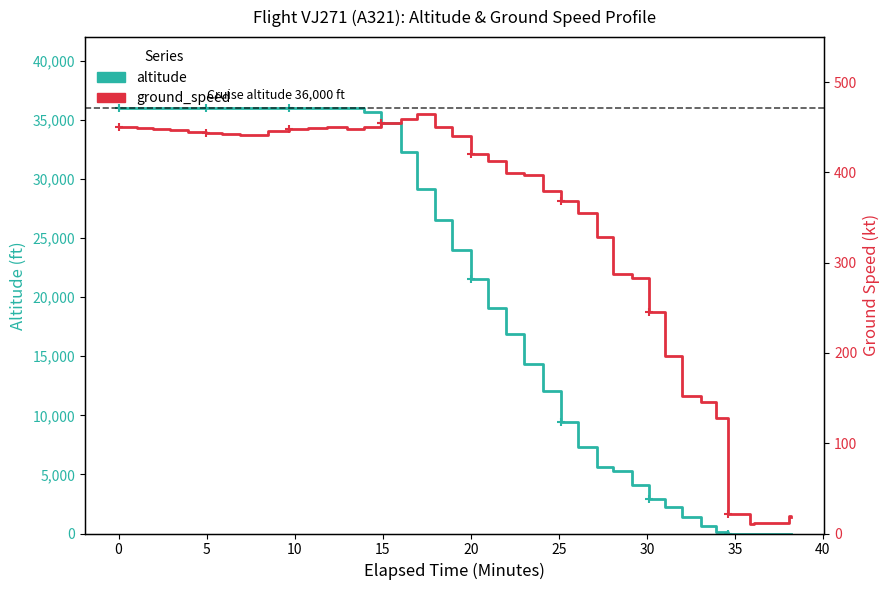

What is the sum of all altitude values?

809550